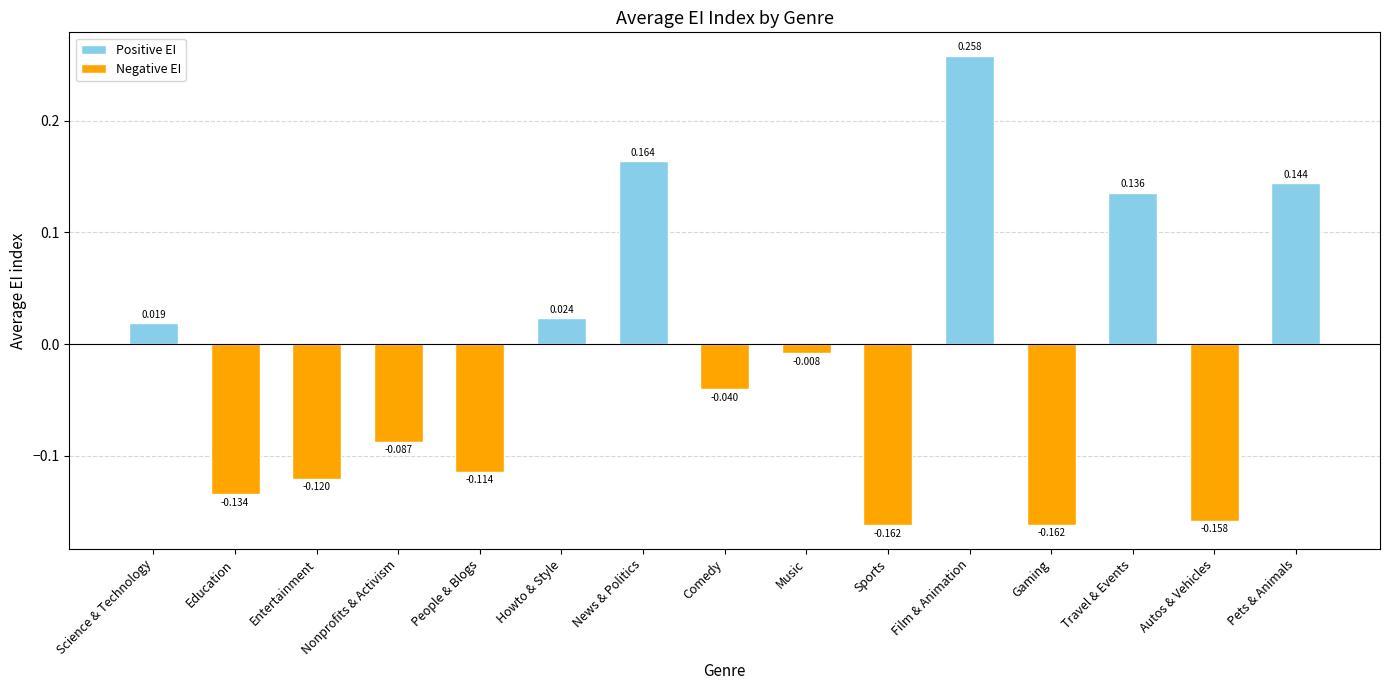

At which label is the value closest to 0?

Music